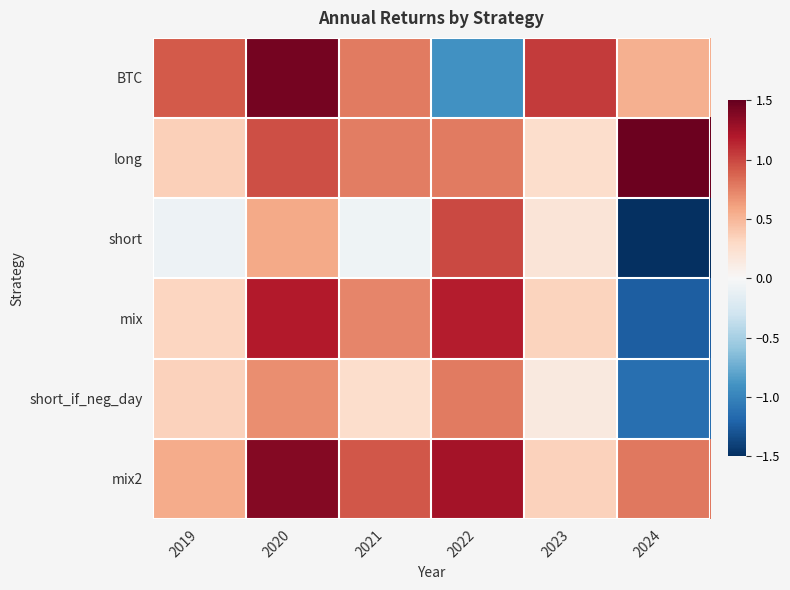

Which category has the lowest value across all series?

2024